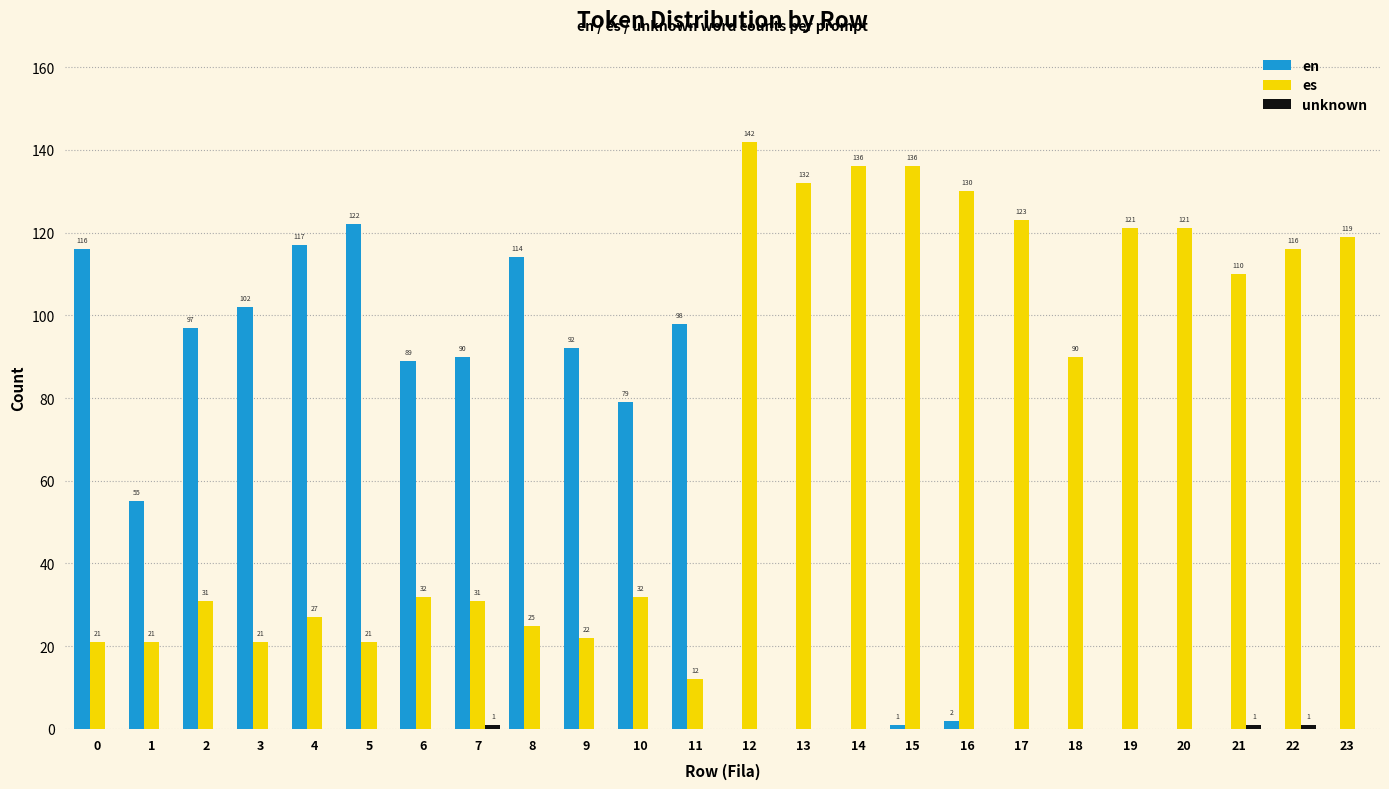

Read the es value at 19, to the nearest 50.

100